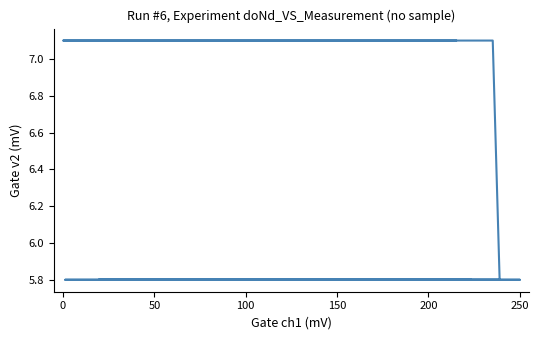

What is the greatest value displayed?

7.1